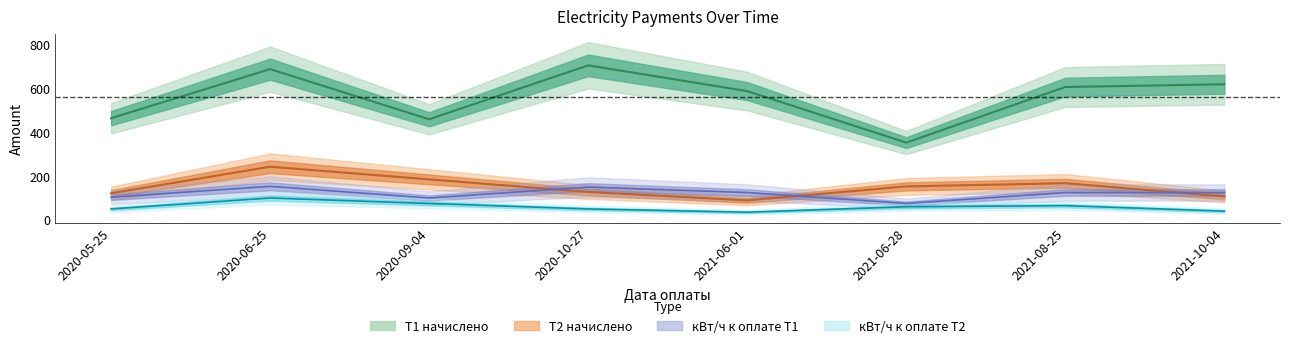

What is the maximum value shown in the chart?

942.0